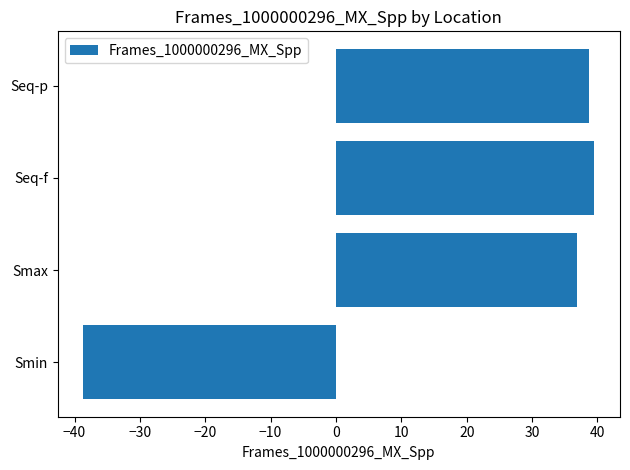

Count the number of categories in the chart.

4